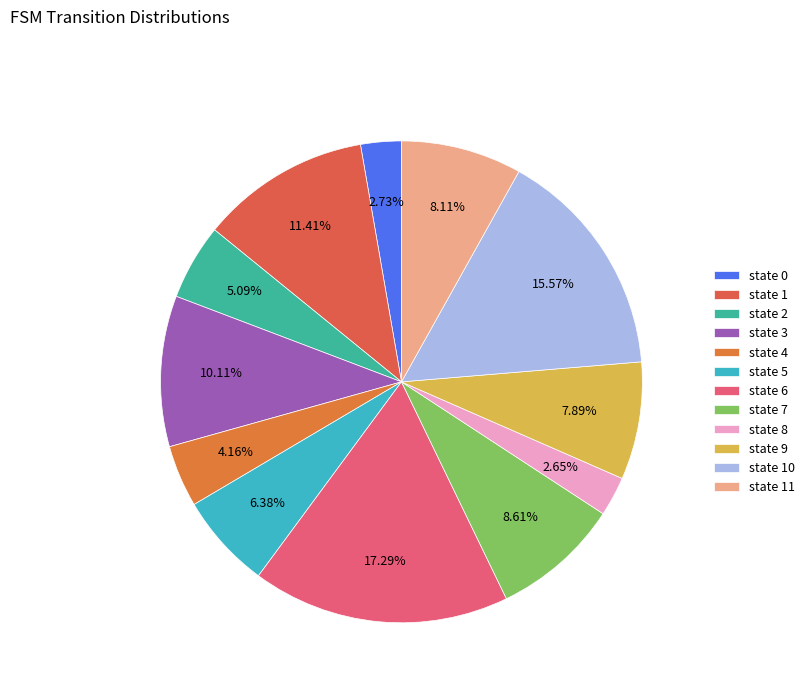

Approximately how many times larger is the value at state 2 compared to state 0?

1.9